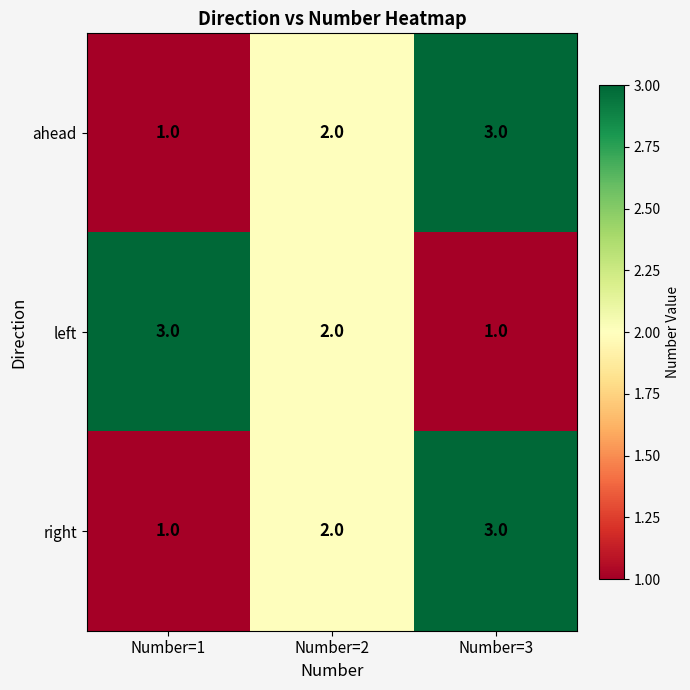

What is the total value across all series at Number=1?

5